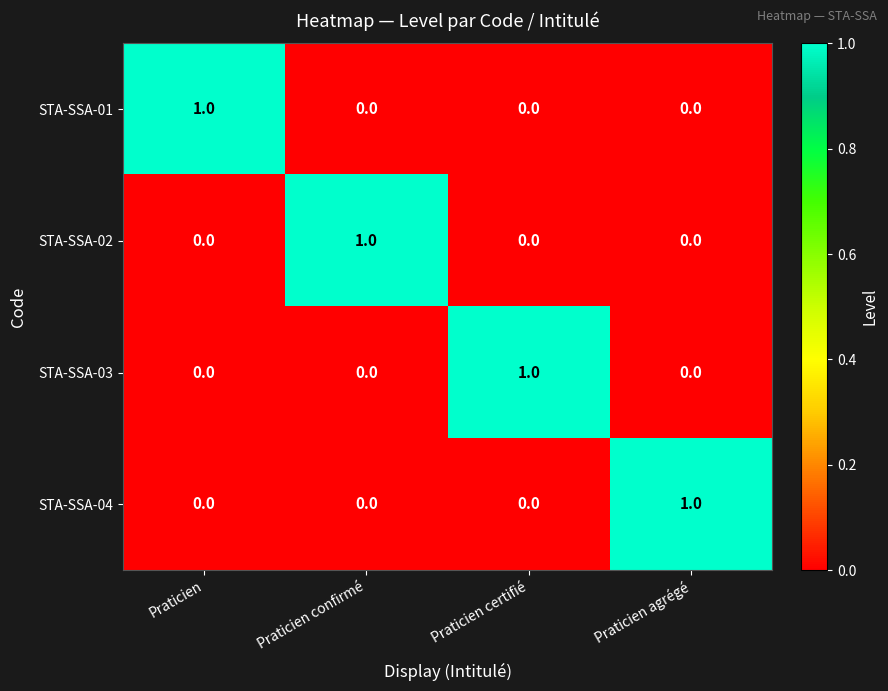

At how many categories does at least one series exceed 0?

4